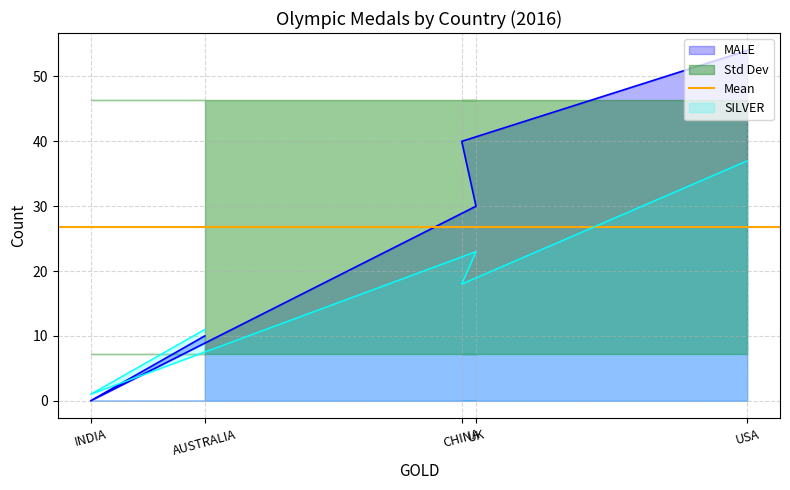

How many SILVER values are between 11 and 23?

3